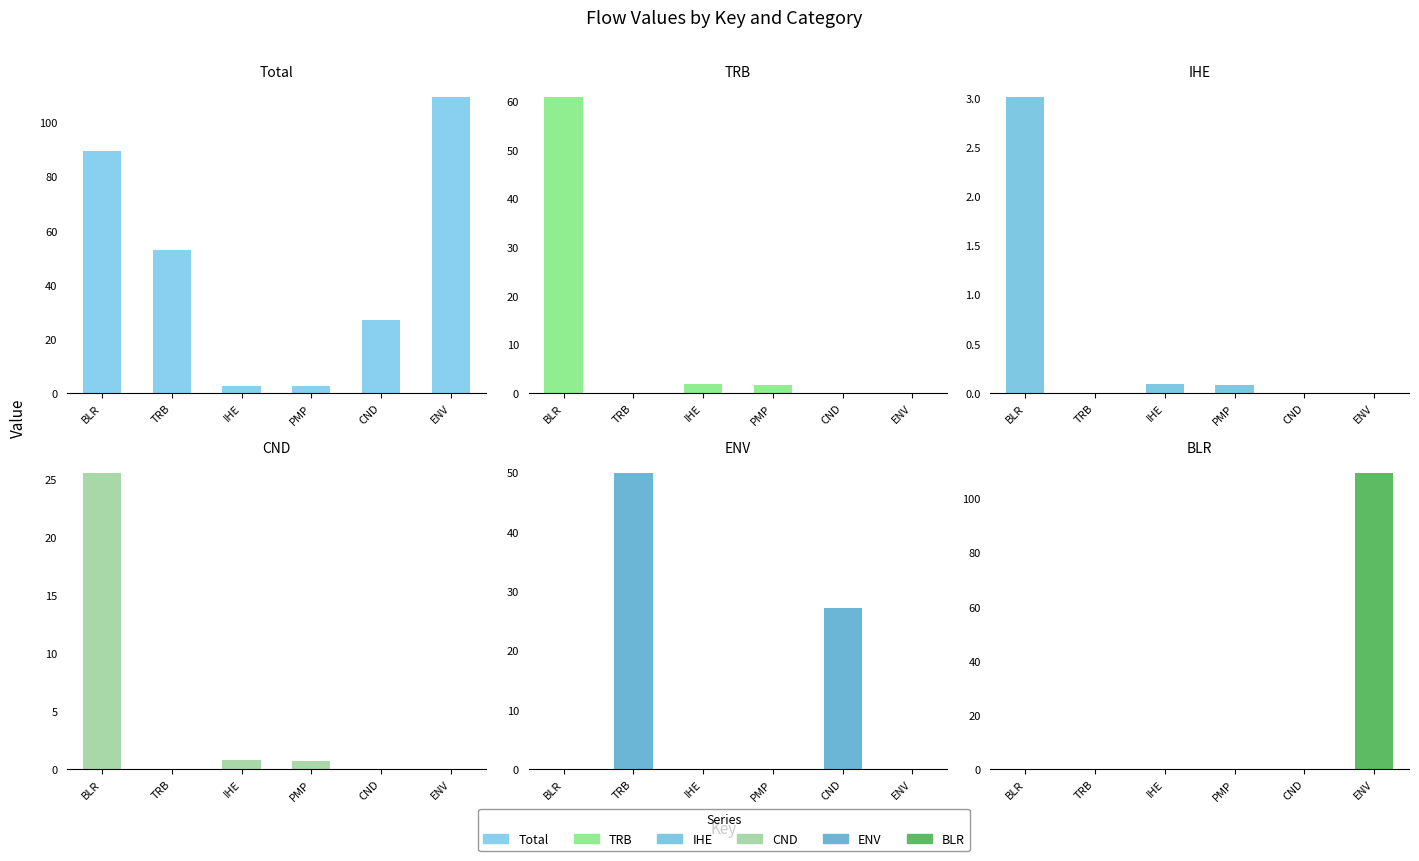

What is the average value of the CND series?

4.5